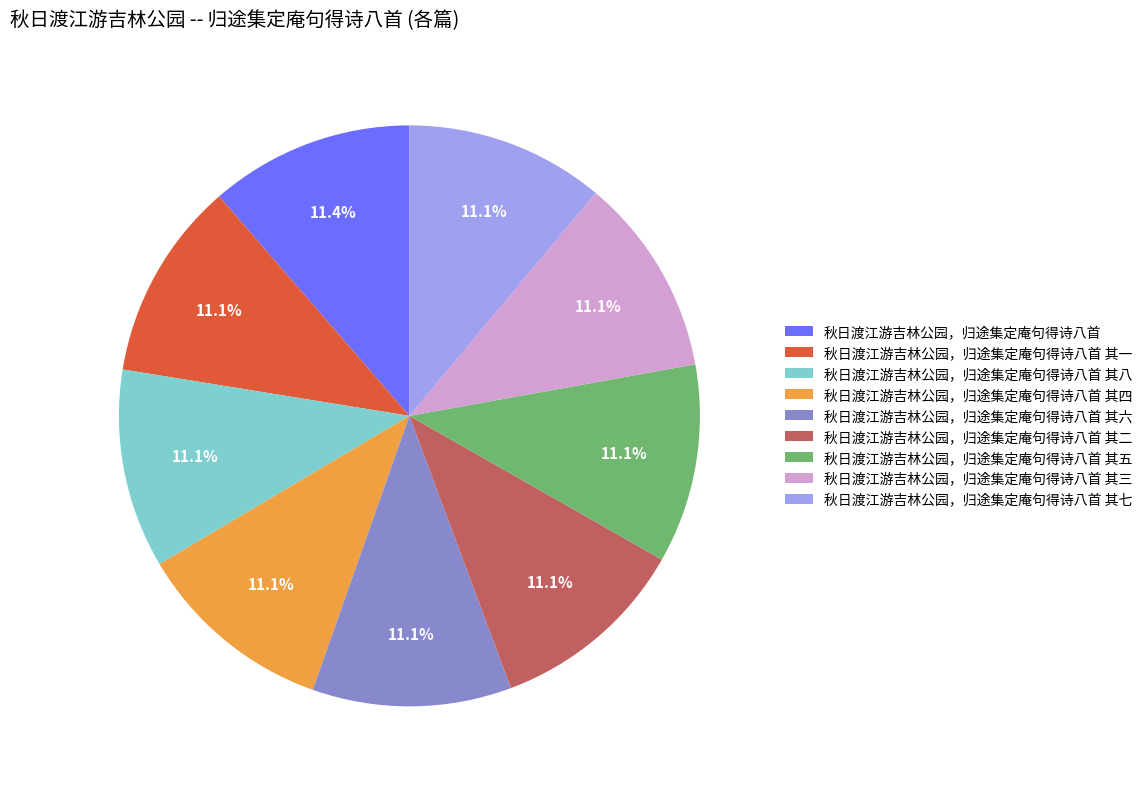

Is it true that 秋日渡江游吉林公园，归途集定庵句得诗八首 其七 is 17% of the pie?

False